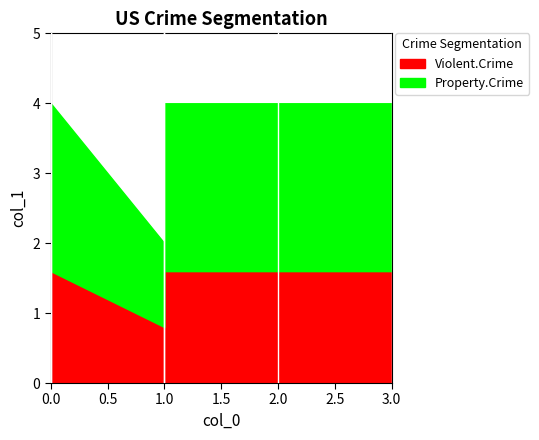

What value does the data have at 3?

4